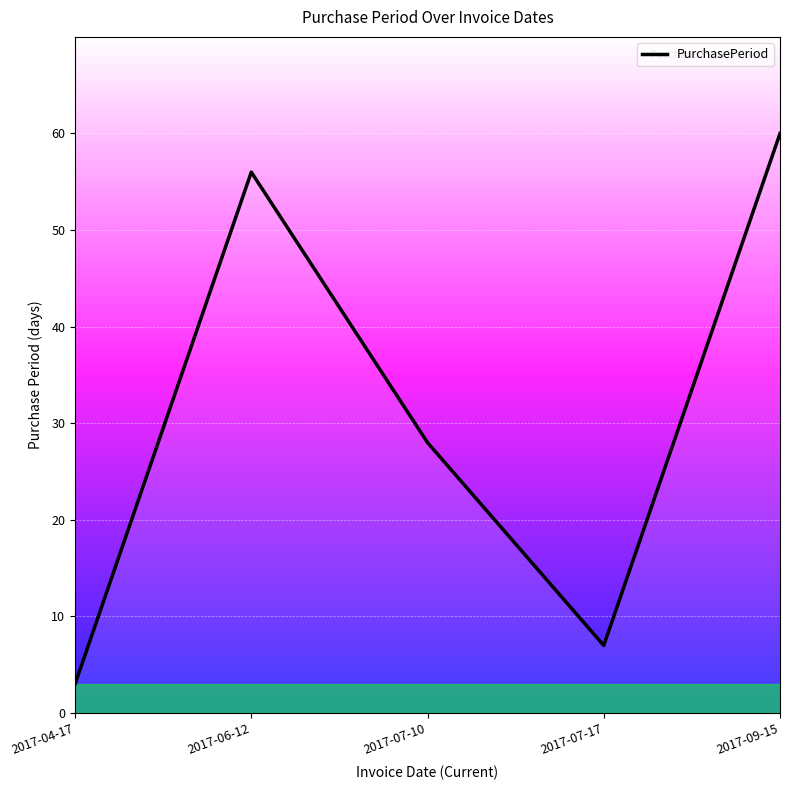

True or false: there are more than 2 points higher than both neighbors.

False